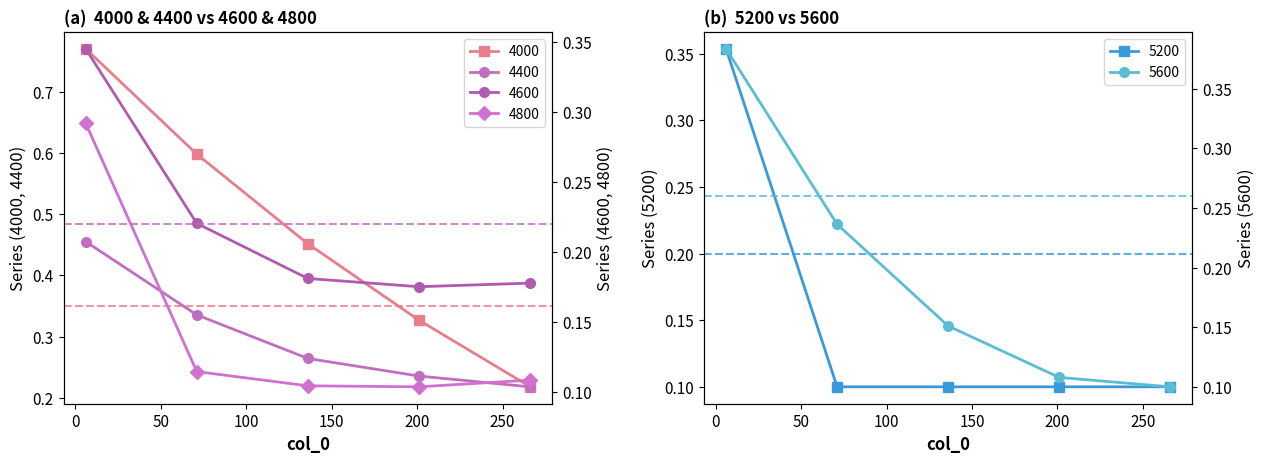

How many lines are shown in the chart?

6